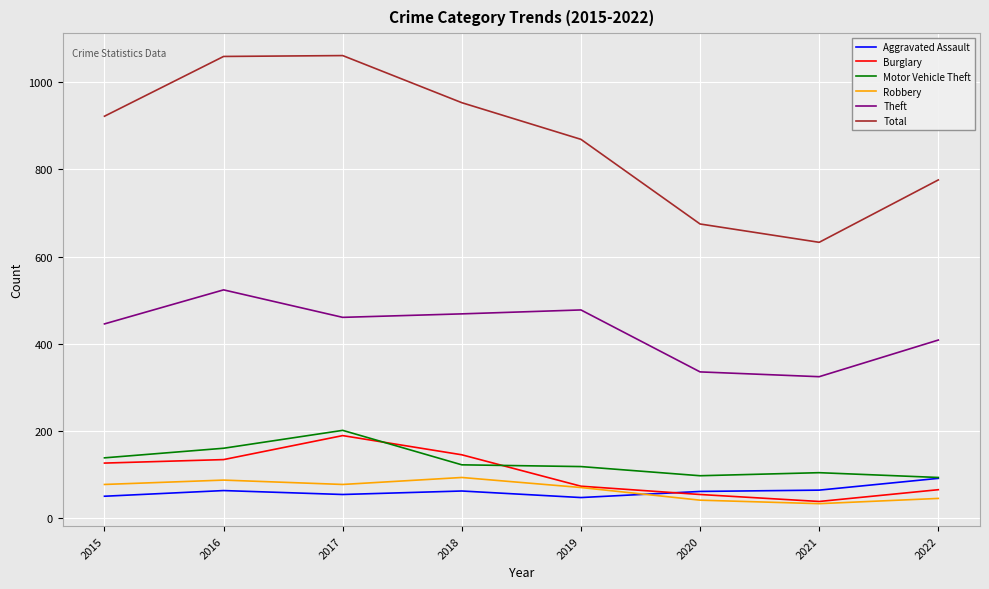

What is the maximum value shown in the chart?

1061